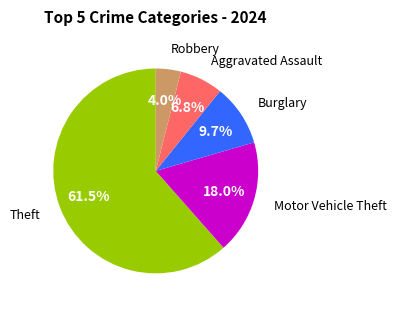

Does any single category account for the majority?

Yes